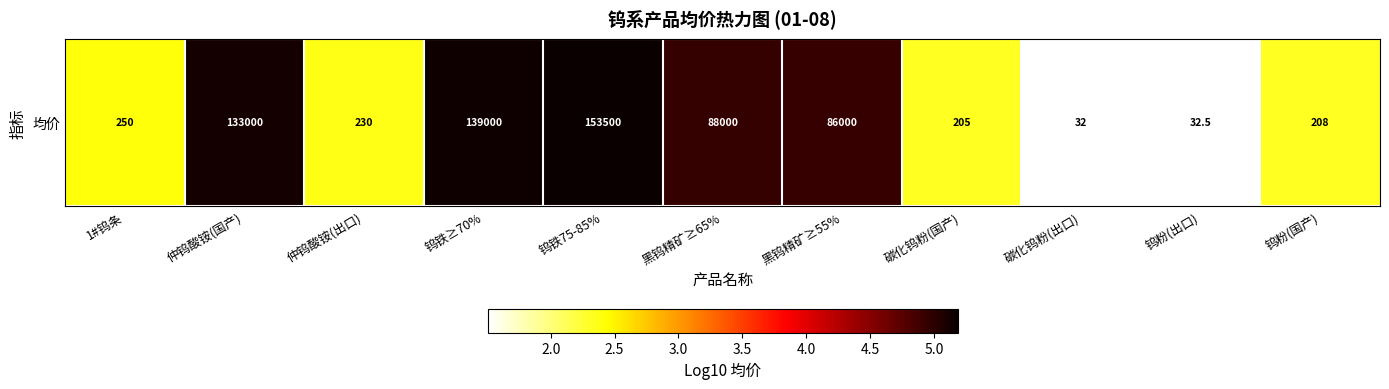

Reading right to left, transcribe all the data shown in this chart.

钨粉(国产)=2.3	钨粉(出口)=1.5	碳化钨粉(出口)=1.5	碳化钨粉(国产)=2.3	黑钨精矿≥55%=4.9	黑钨精矿≥65%=4.9	钨铁75-85%=5.2	钨铁≥70%=5.1	仲钨酸铵(出口)=2.4	仲钨酸铵(国产)=5.1	1#钨条=2.4